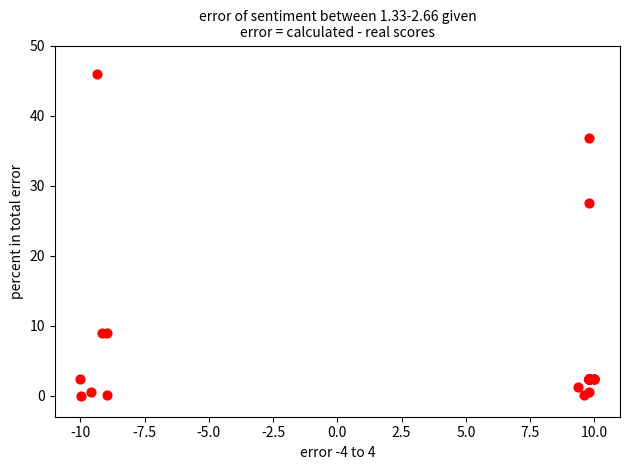

What Y value in the scatter plot is closest to 23?

27.5